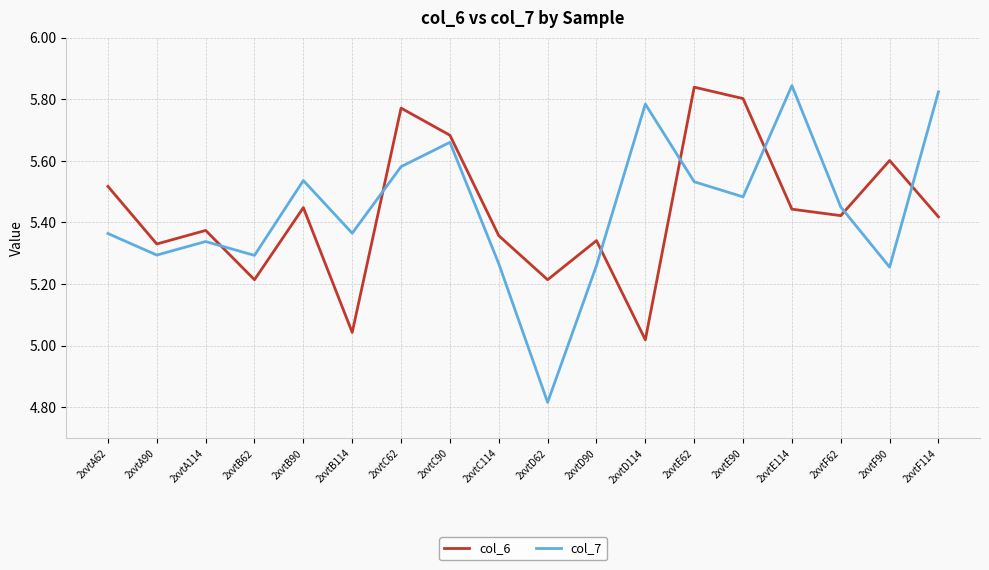

The col_6 series shows 5.6 at 2xvtF90. True or false?

True